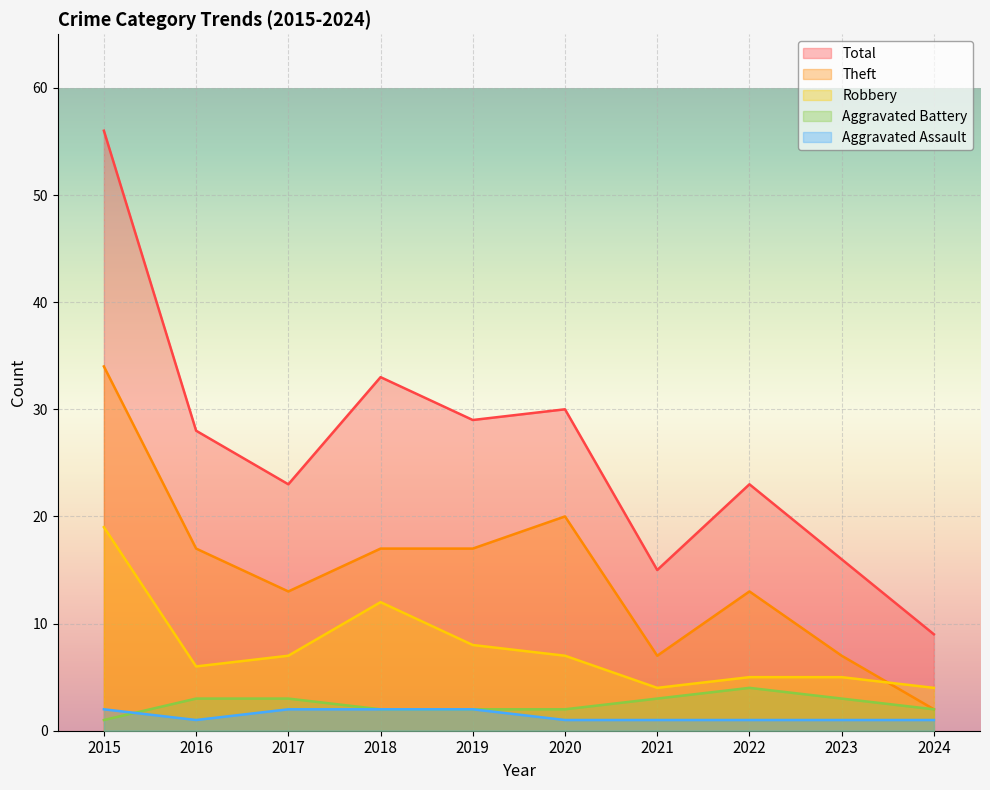

Read the Aggravated Battery value at 2017.

3